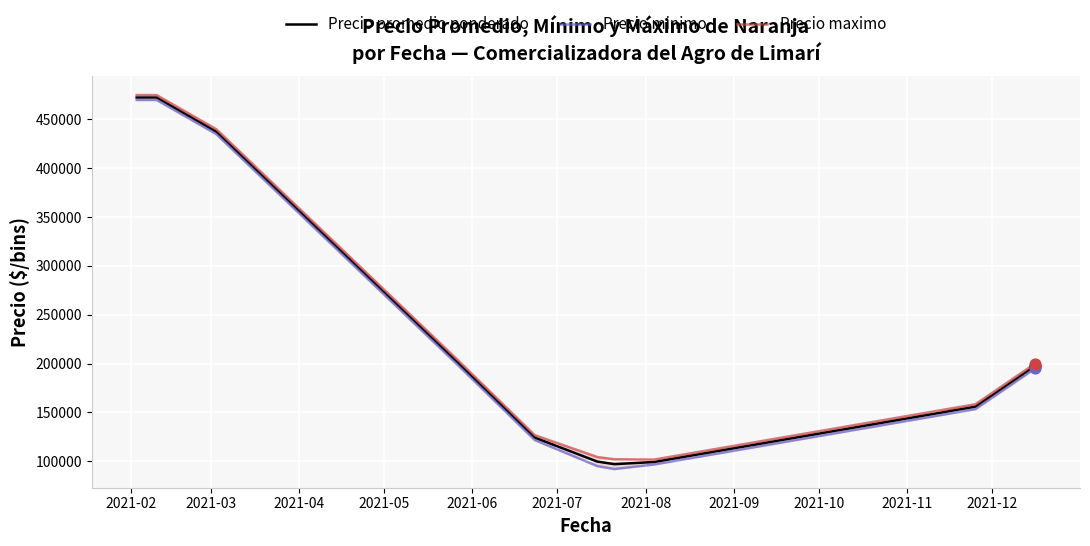

What is the lowest value of the Precio promedio ponderado series?

97000.0